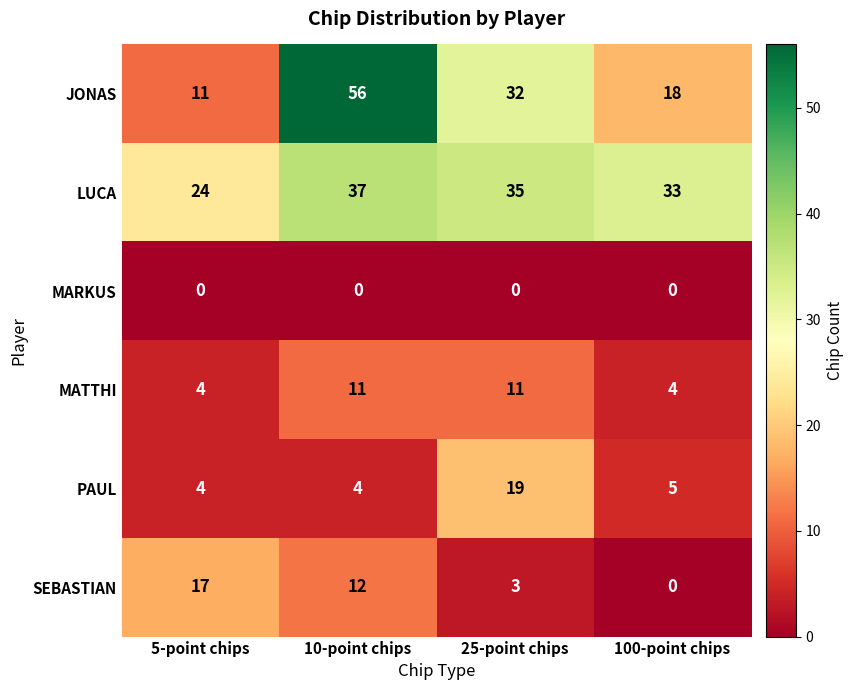

Reading left to right, transcribe all the data shown in this chart.

JONAS: 11	56	32	18
LUCA: 24	37	35	33
MARKUS: 0	0	0	0
MATTHI: 4	11	11	4
PAUL: 4	4	19	5
SEBASTIAN: 17	12	3	0